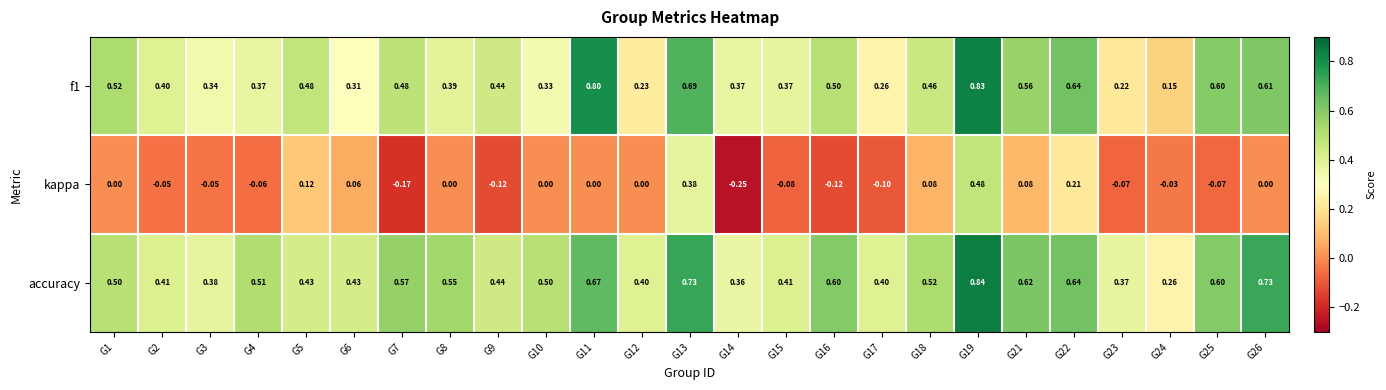

Between G8 and G18, which series saw the biggest shift?

kappa